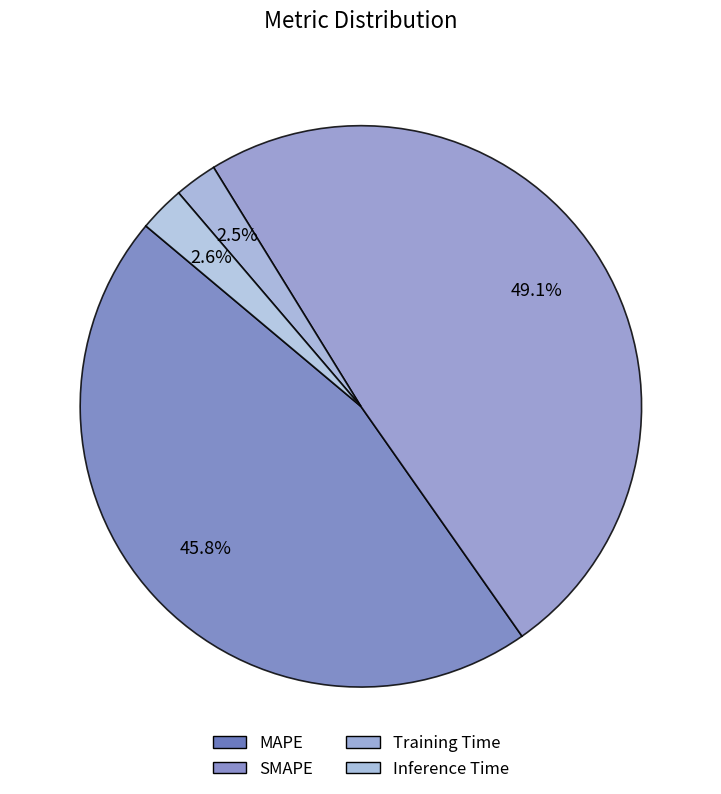

What is the smallest slice in the pie chart?

Training Time